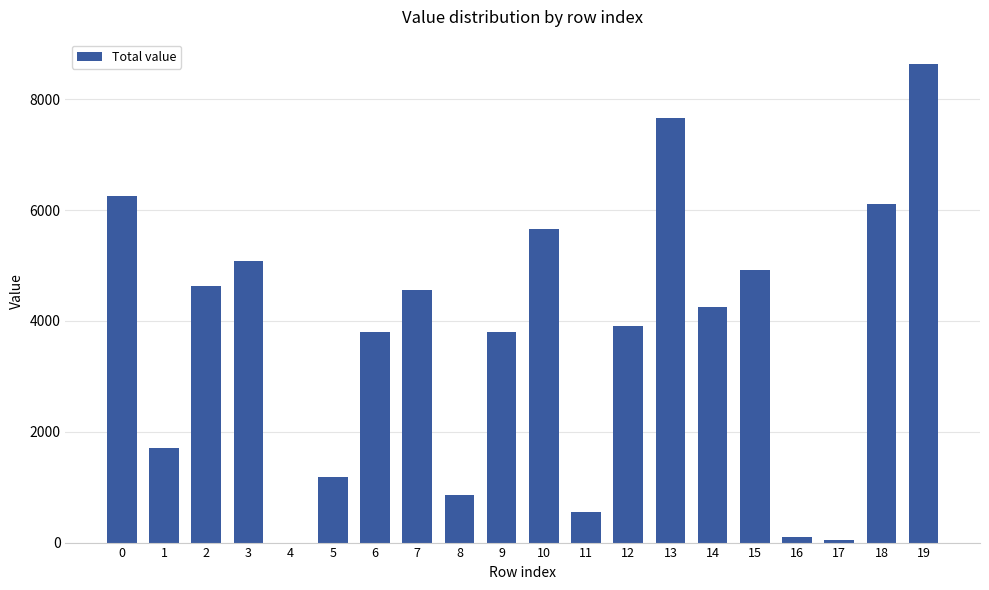

Between 2 and 1, which is larger?

2